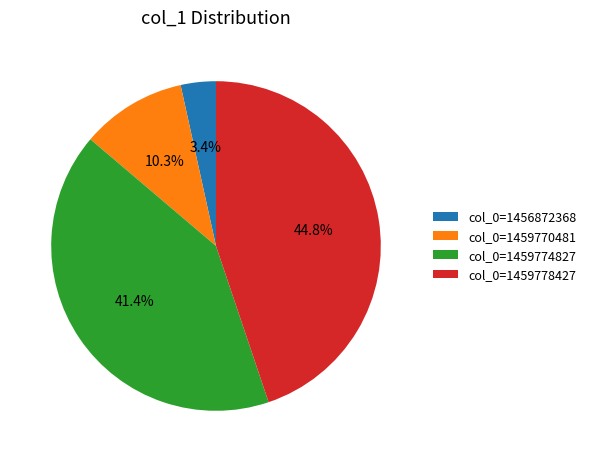

Does col_0=1459774827 represent more than half of the total?

No